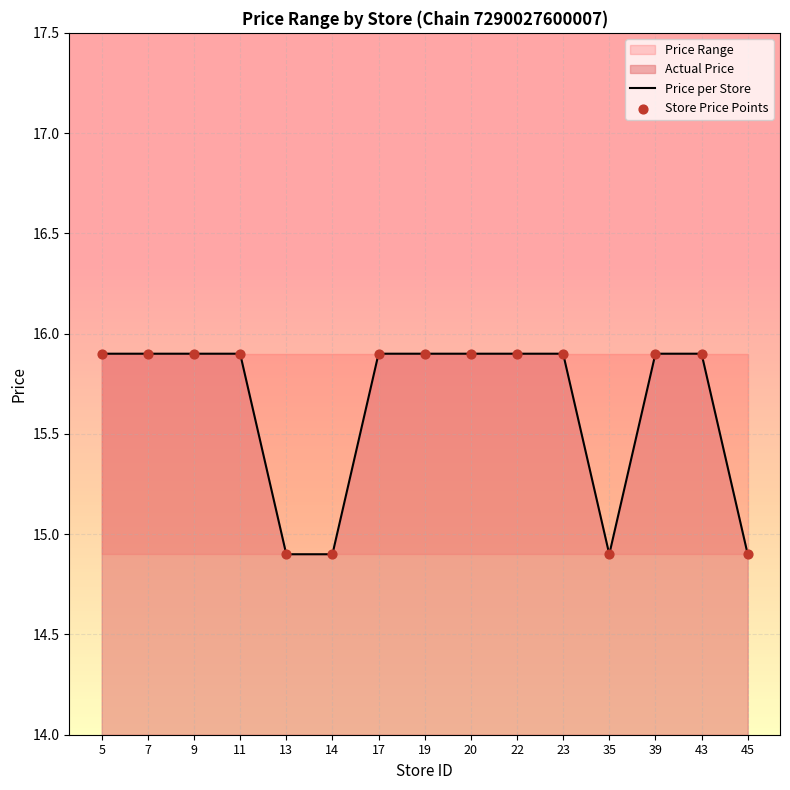

Which series reaches the maximum Y coordinate?

Price per Store